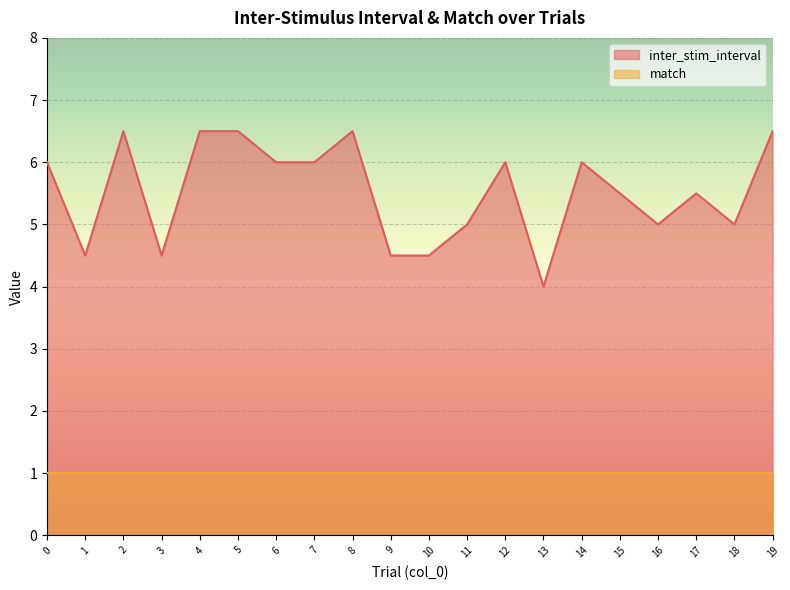

At which category does the data reach its first local valley?

1